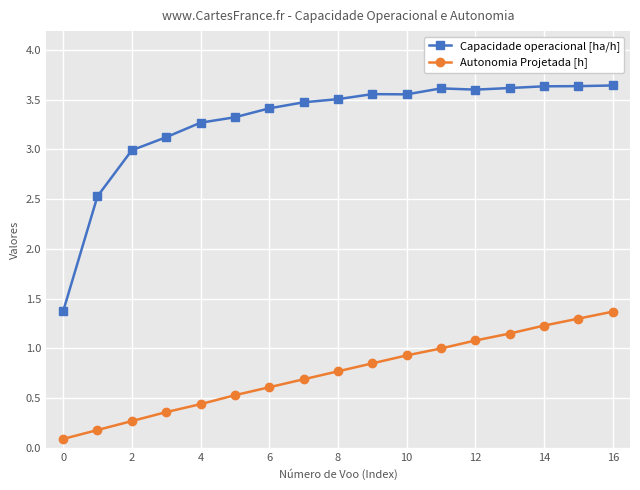

True or false: Autonomia Projetada [h] and Capacidade operacional [ha/h] intersect in this chart.

False